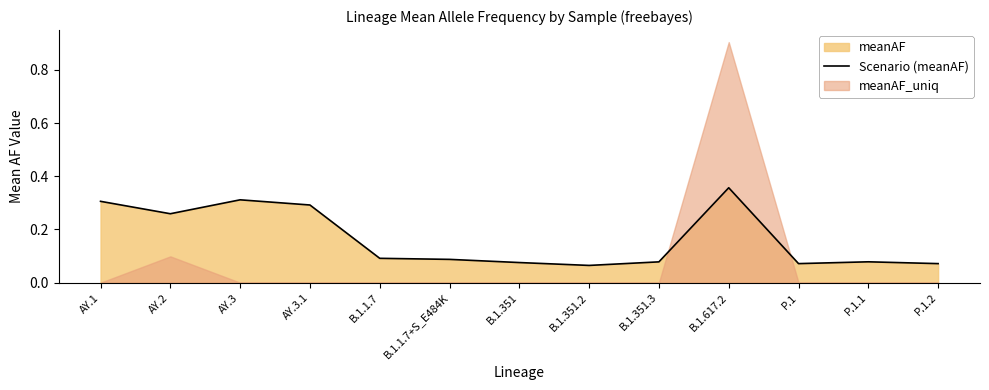

What is the average value?

0.2